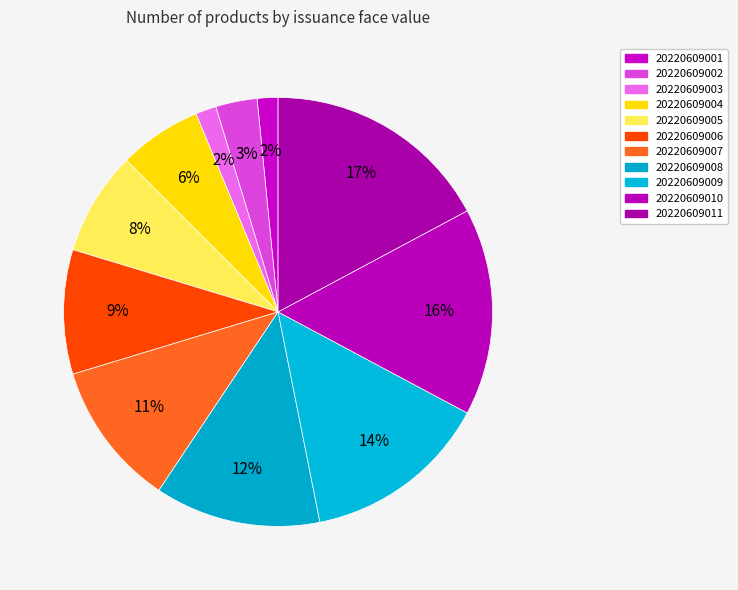

Count the number of slices in the pie.

11